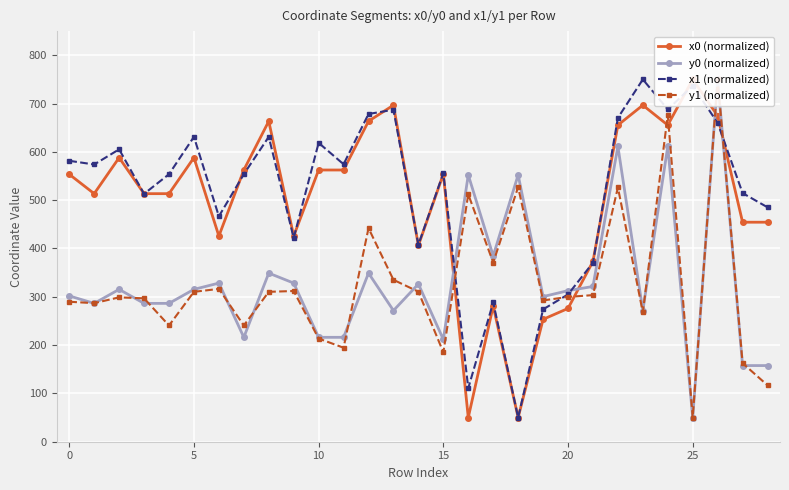

How many interior local peaks does the x1 (normalized) series have?

9